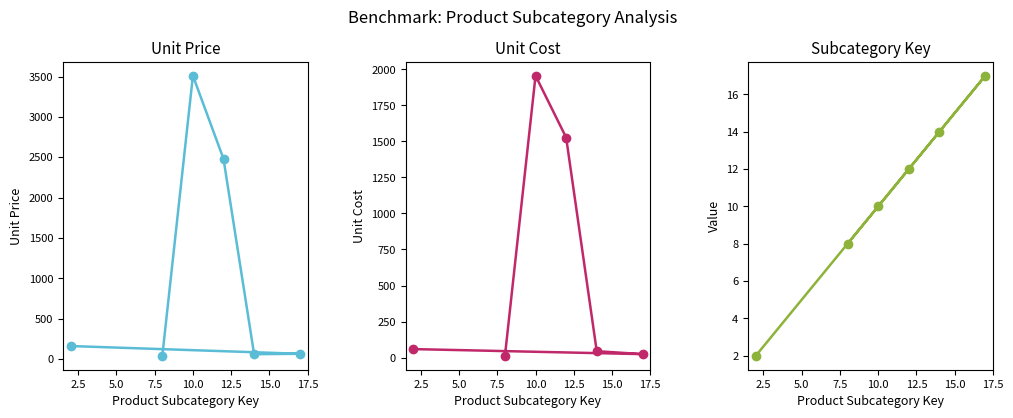

How many data points in Subcategory Key are less than 12?

3